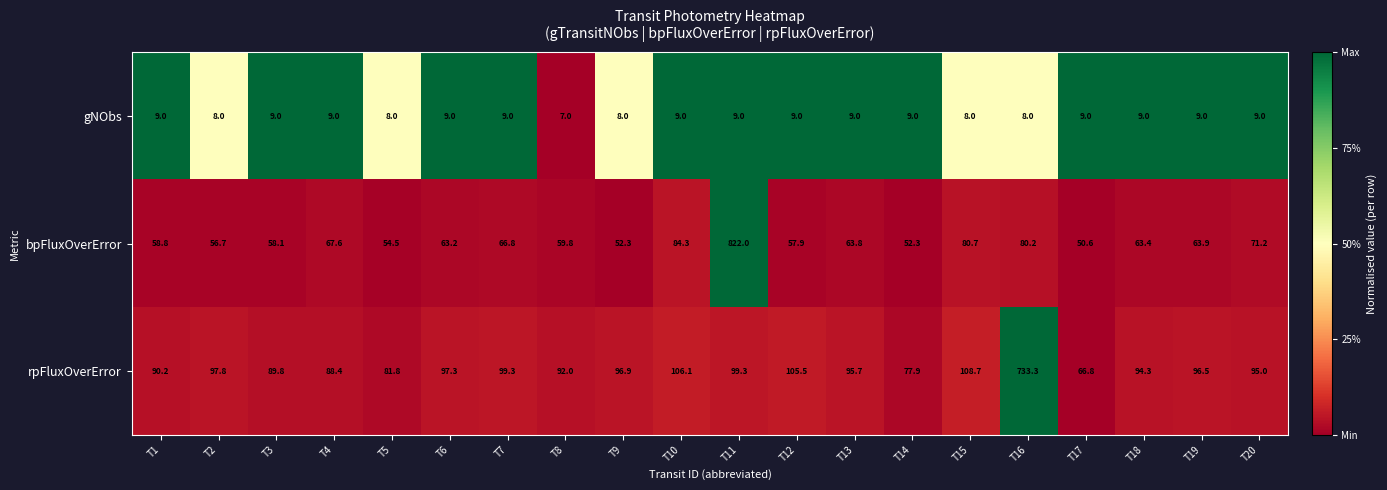

What is the difference between the gNObs values at T8 and T7?

2.0